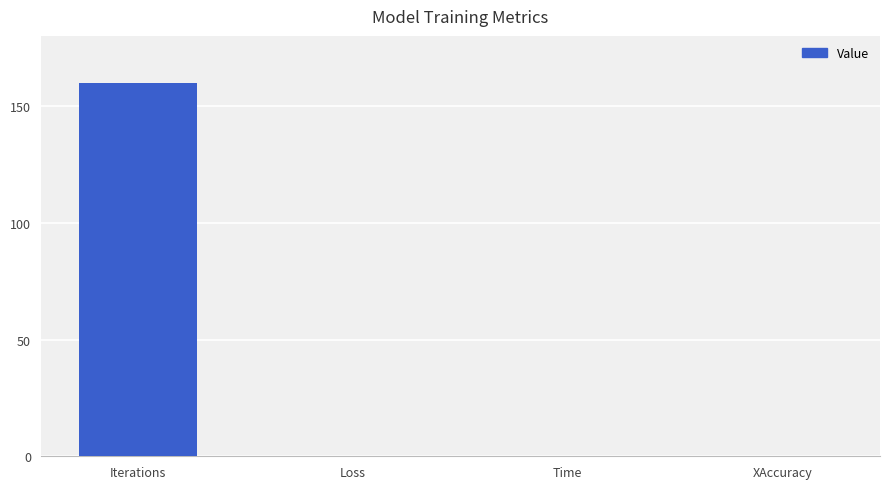

What is the greatest value displayed?

160.0